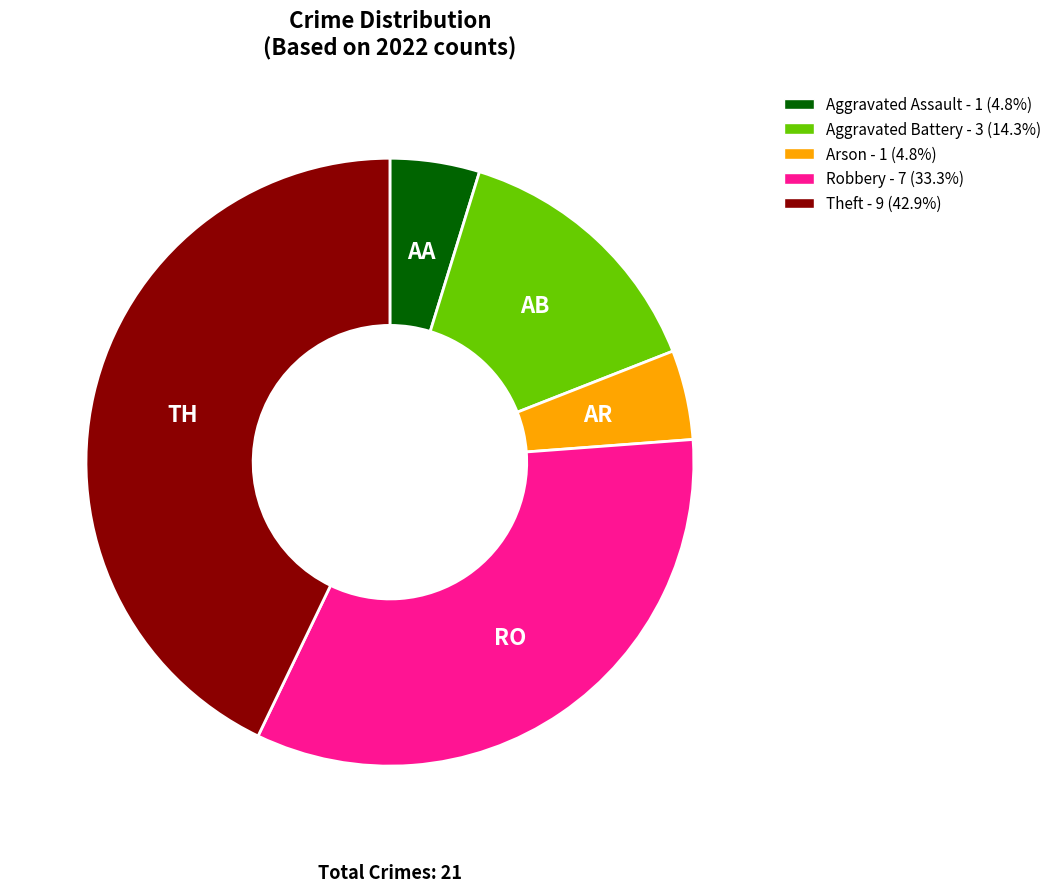

Which has a higher value, Theft or Aggravated Battery?

Theft